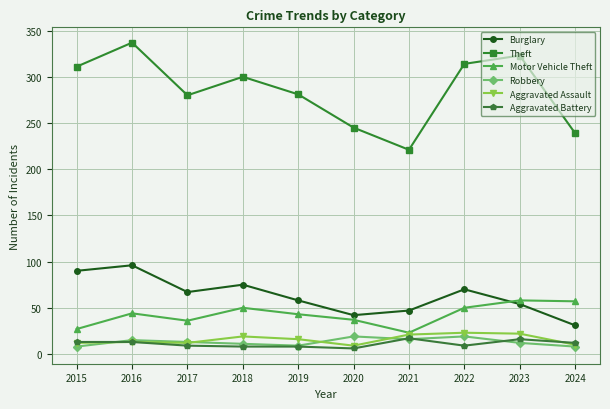

Is it true that Theft equals 280 at 2017?

True